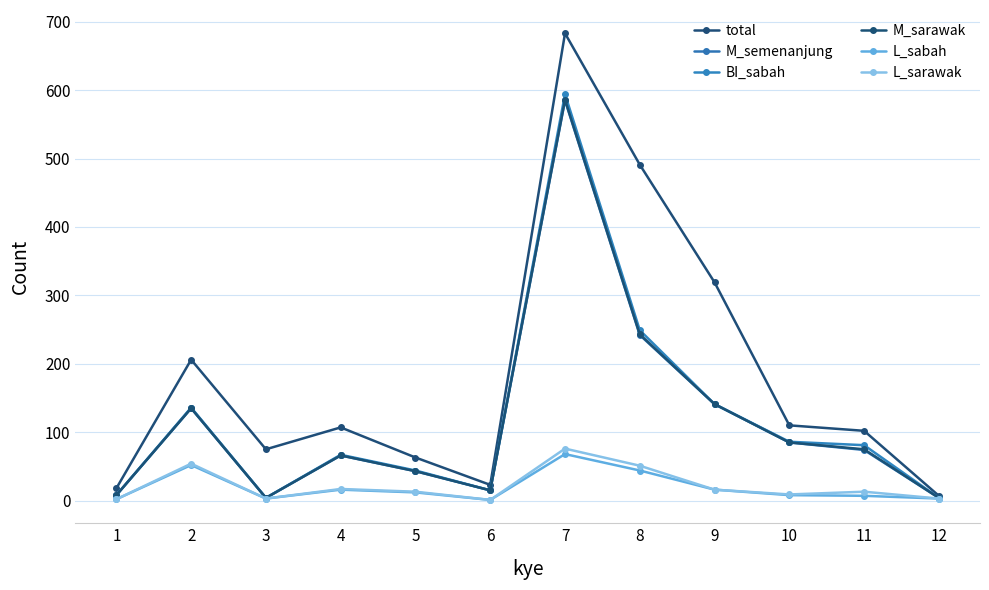

Reading left to right, transcribe all the data shown in this chart.

total: 18	206	75	107	63	23	683	491	319	110	102	7
M_semenanjung: 8	135	4	66	43	15	585	242	141	85	74	4
BI_sabah: 8	136	4	67	44	15	594	249	141	86	81	4
M_sarawak: 8	135	4	66	43	15	586	243	141	85	75	4
L_sabah: 2	52	3	16	12	1	68	44	16	8	7	3
L_sarawak: 2	54	3	17	13	1	76	51	16	9	13	3